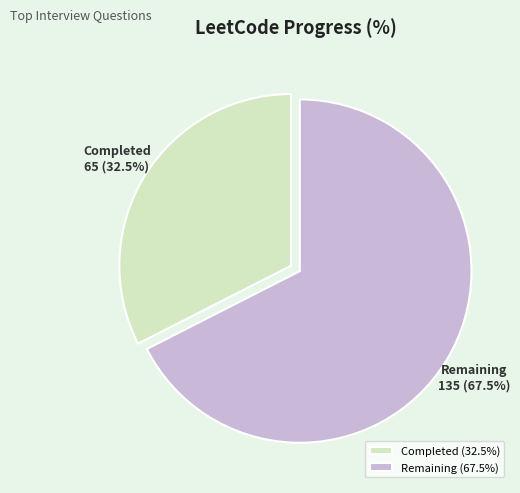

Rank the categories by value from lowest to highest.

Completed, Remaining